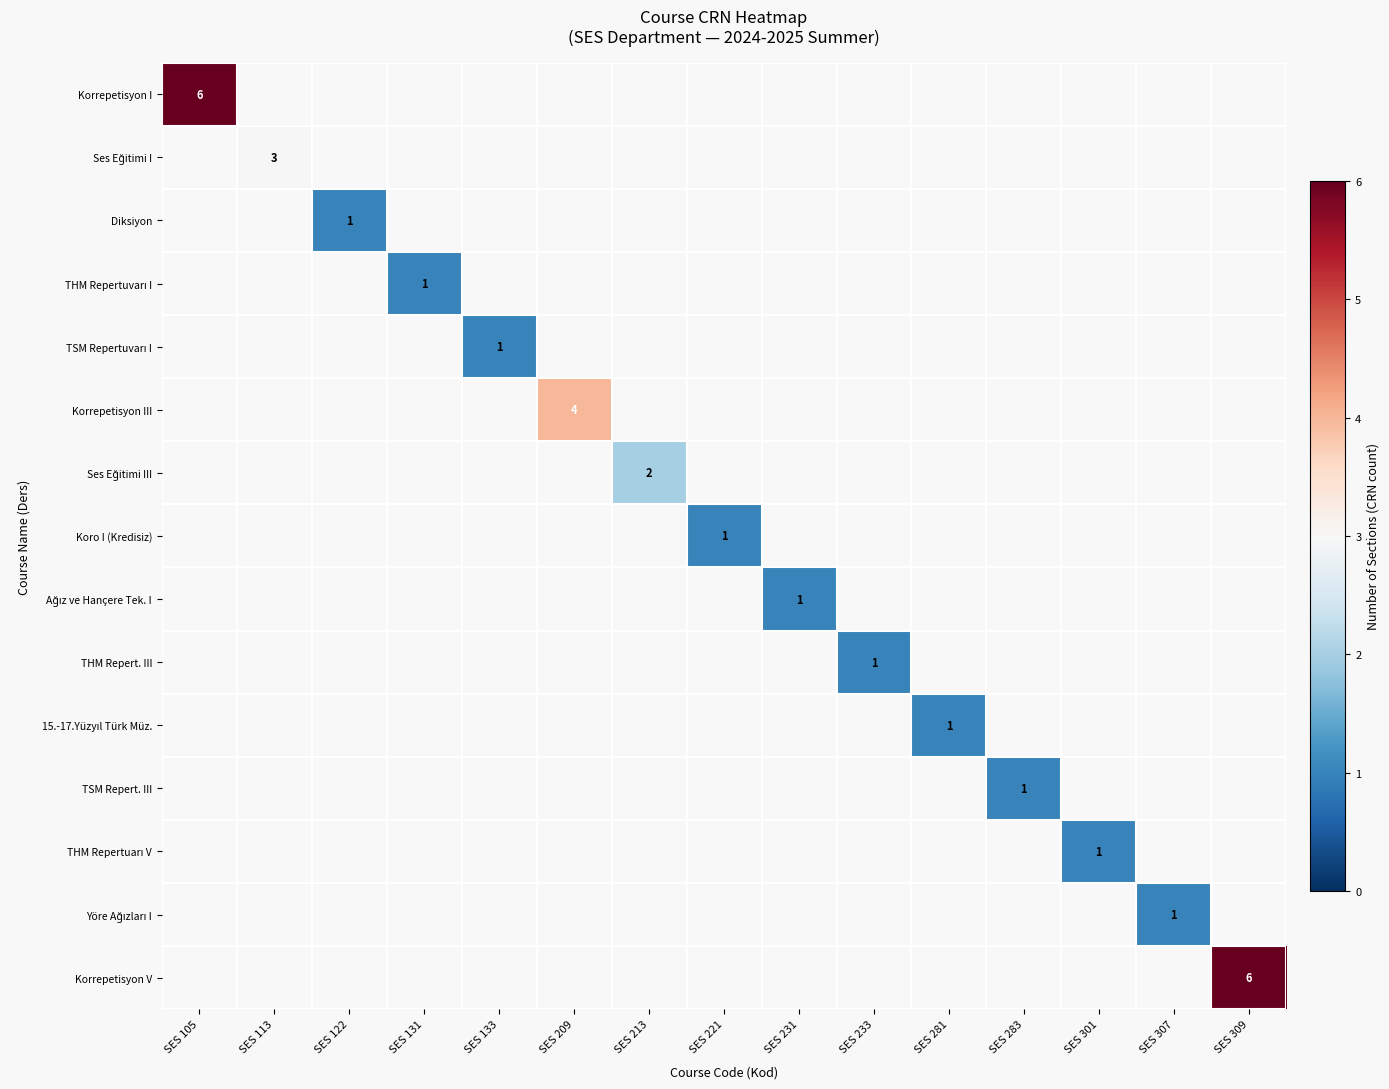

How many distinct data groups are displayed?

15